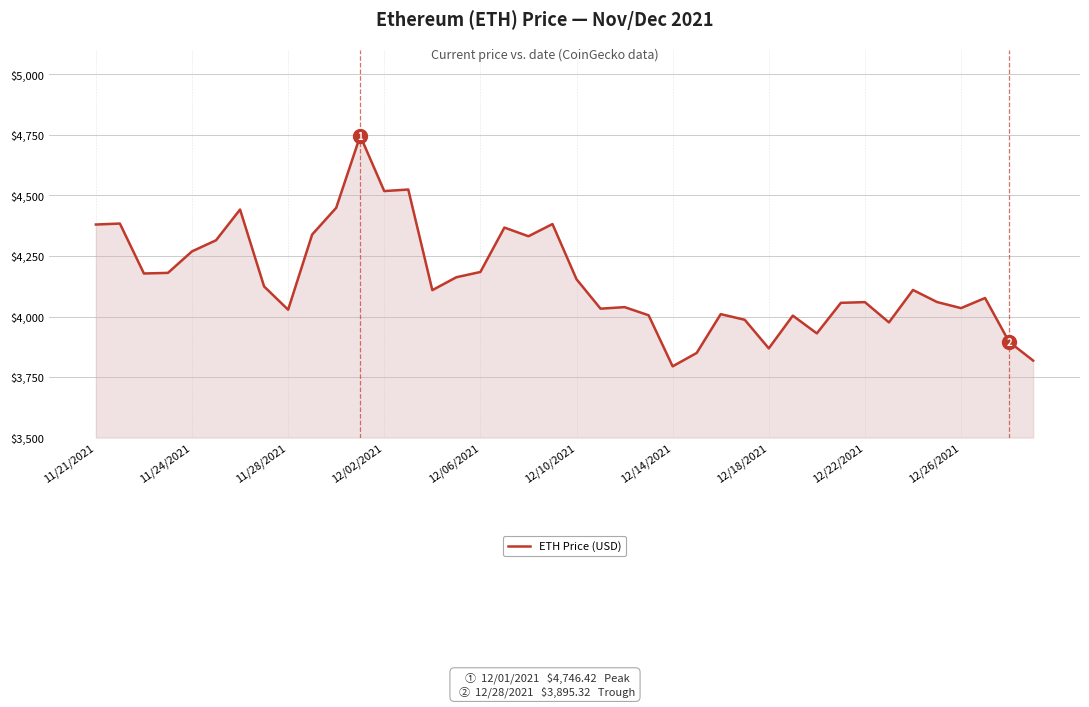

What is the smallest value displayed?

3794.3